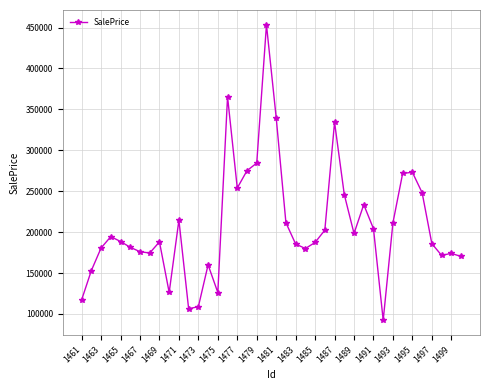

What is the value of the 33rd point from the left?

211358.8